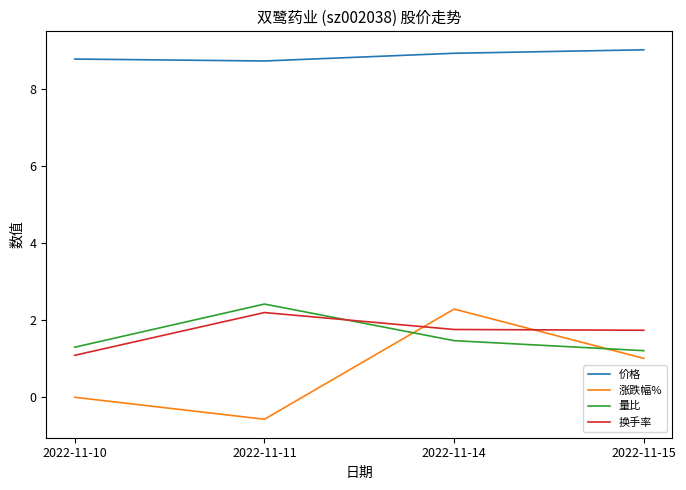

Does the chart have visible grid lines?

No